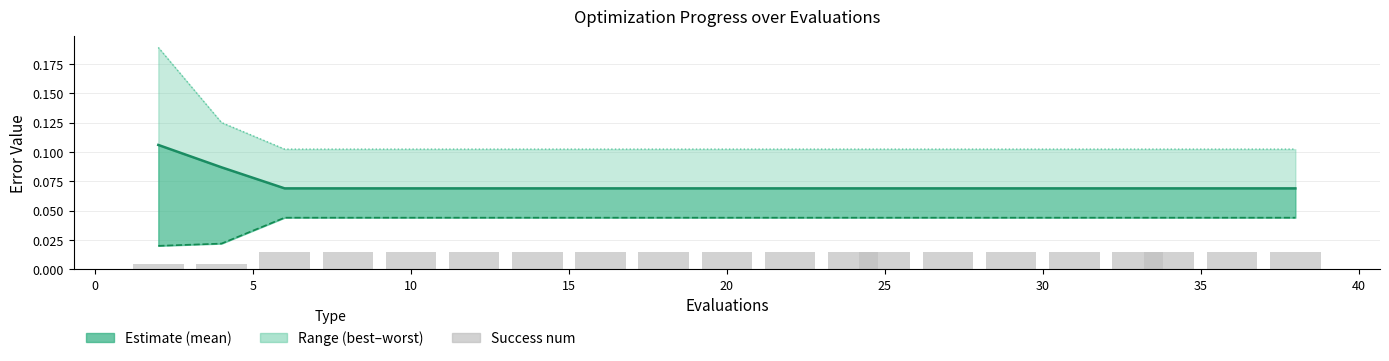

Reading left to right, list all the values displayed in this chart.

mean: 0.1	0.1	0.1	0.1	0.1	0.1	0.1	0.1	0.1	0.1	0.1	0.1	0.1	0.1	0.1	0.1	0.1	0.1	0.1	0.1
best: 0.0	0.0	0.0	0.0	0.0	0.0	0.0	0.0	0.0	0.0	0.0	0.0	0.0	0.0	0.0	0.0	0.0	0.0	0.0	0.0
worst: 0.2	0.1	0.1	0.1	0.1	0.1	0.1	0.1	0.1	0.1	0.1	0.1	0.1	0.1	0.1	0.1	0.1	0.1	0.1	0.1
success num (scaled): 0.0	0.0	0.0	0.0	0.0	0.0	0.0	0.0	0.0	0.0	0.0	0.0	0.0	0.0	0.0	0.0	0.0	0.0	0.0	0.0